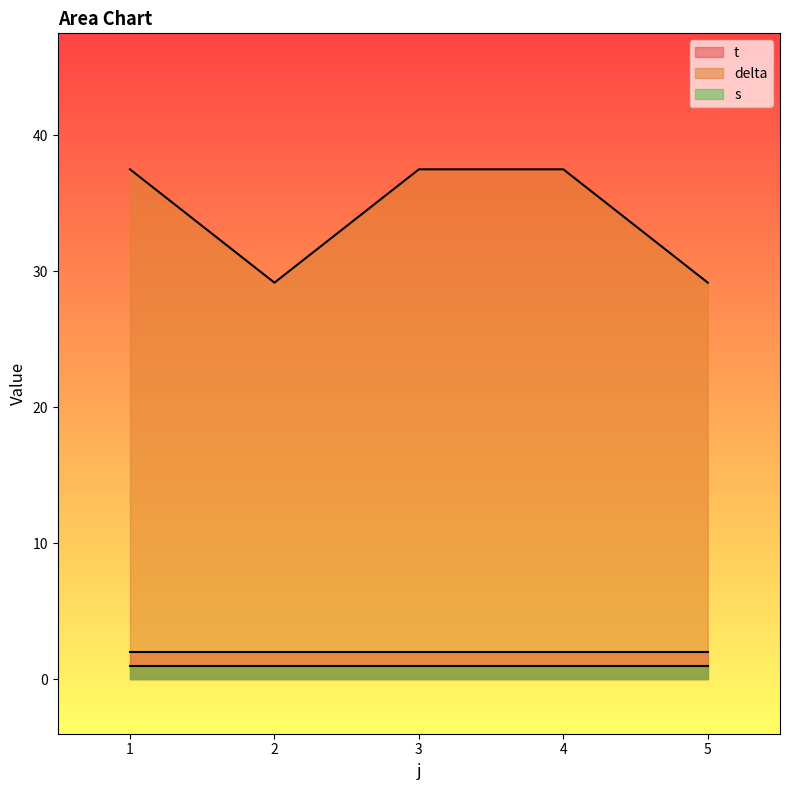

How many values in the delta series are below 37?

2